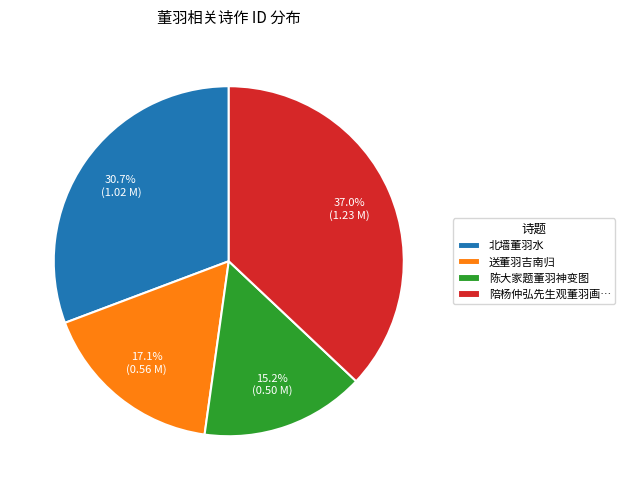

To the nearest percent, what portion does 送董羽吉南归 represent?

17%